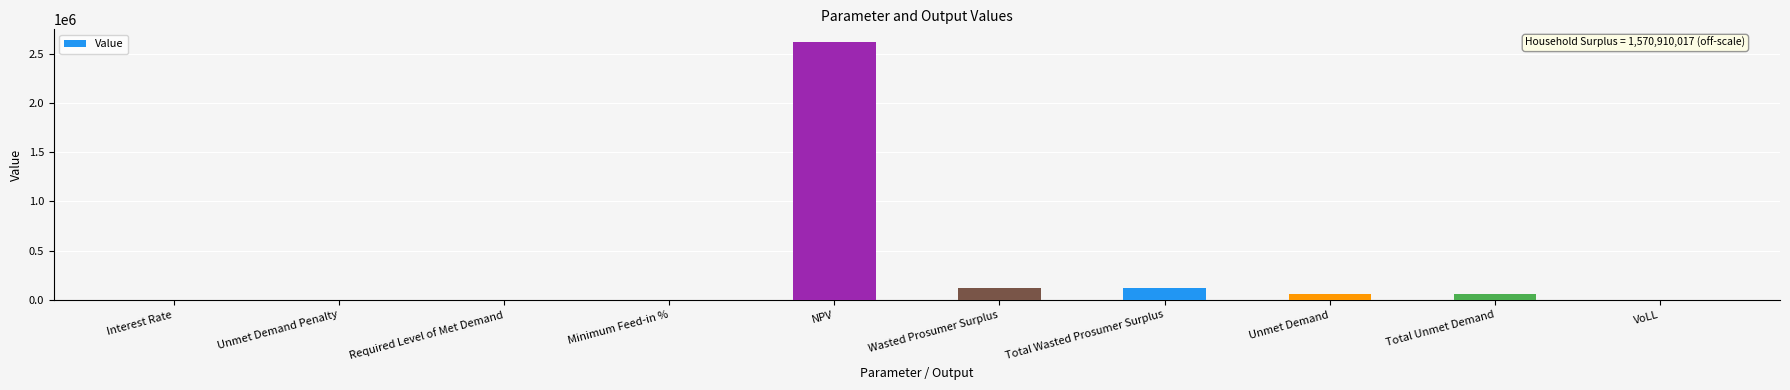

What is the maximum value shown in the chart?

2617979.7